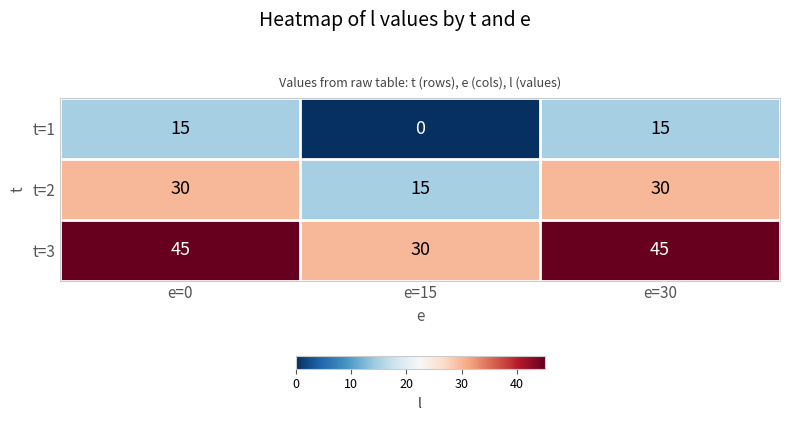

List the series in order of their peak value, lowest first.

t=1, t=2, t=3